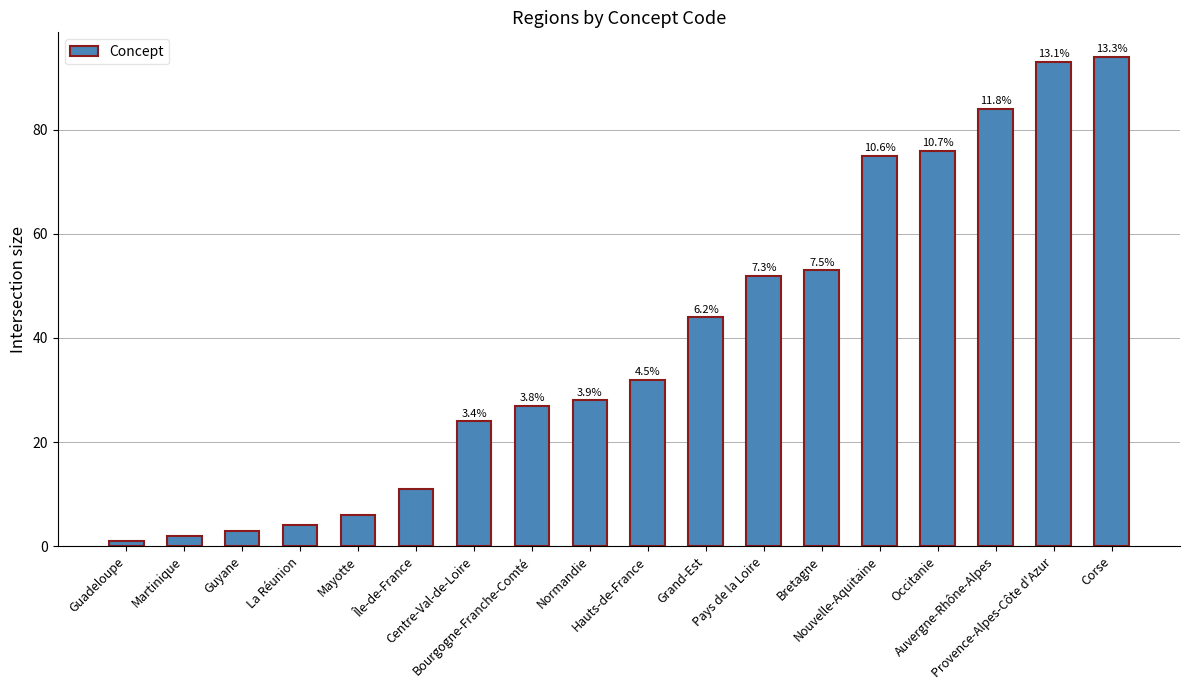

What is the change in value from Centre-Val-de-Loire to Corse?

+70